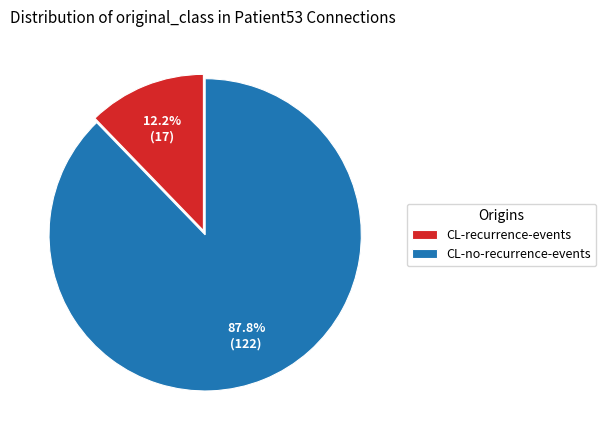

How many segments does this pie chart have?

2